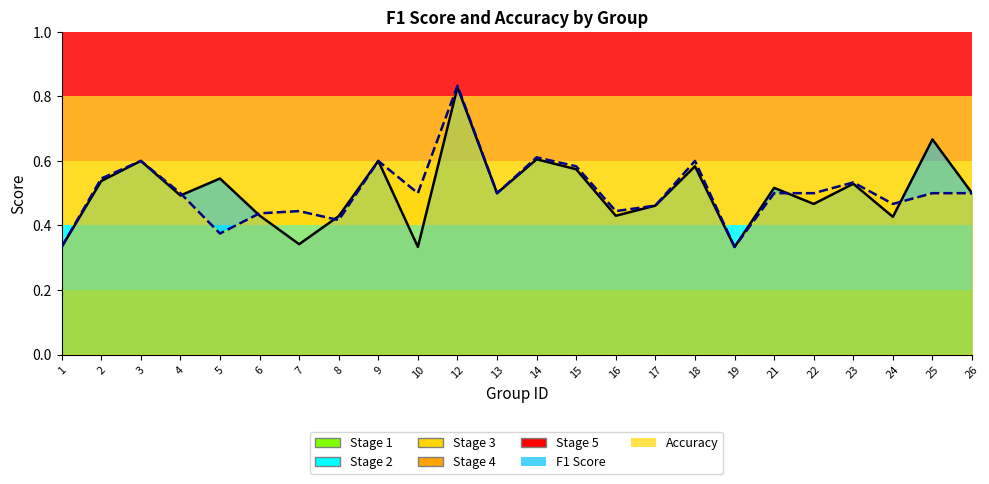

The value of accuracy at 17 is 0.5. True or false?

True